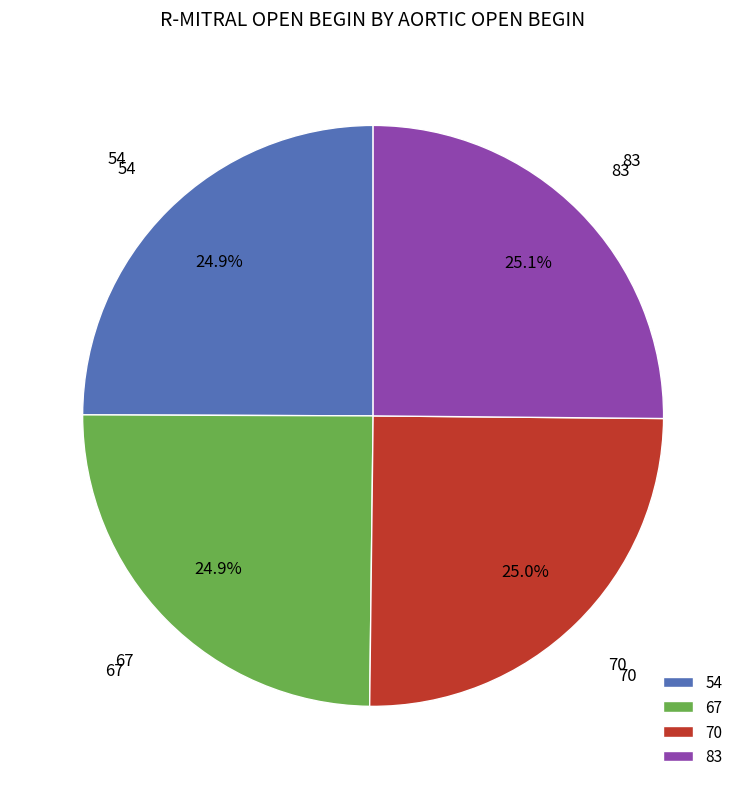

Is there a majority slice in this chart?

No